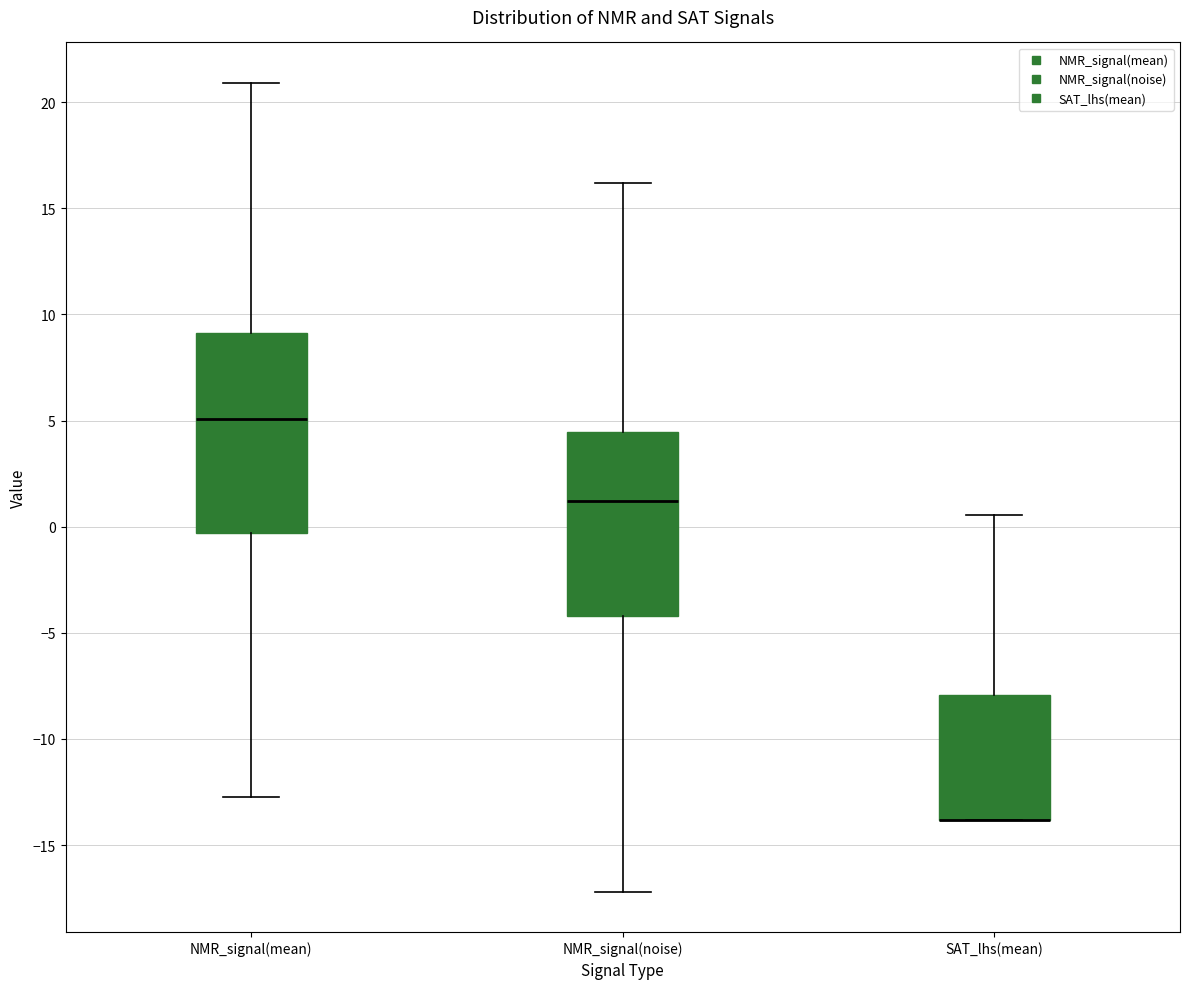

Reading left to right, transcribe this box plot: for each box, give where its median line is, the range the box spans, and where its two whiskers end, as read against the y-axis. The values are not printed on the chart, so give them approximately, as read against the axis.

NMR_signal(mean): median 5.0, box -0.5 to 9.0, whiskers -12.5 to 21.0
NMR_signal(noise): median 1.0, box -4.0 to 4.5, whiskers -17.0 to 16.0
SAT_lhs(mean): median -14.0 (drawn on the box's lower edge), box -14.0 to -8.0, whiskers -14.0 to 0.5